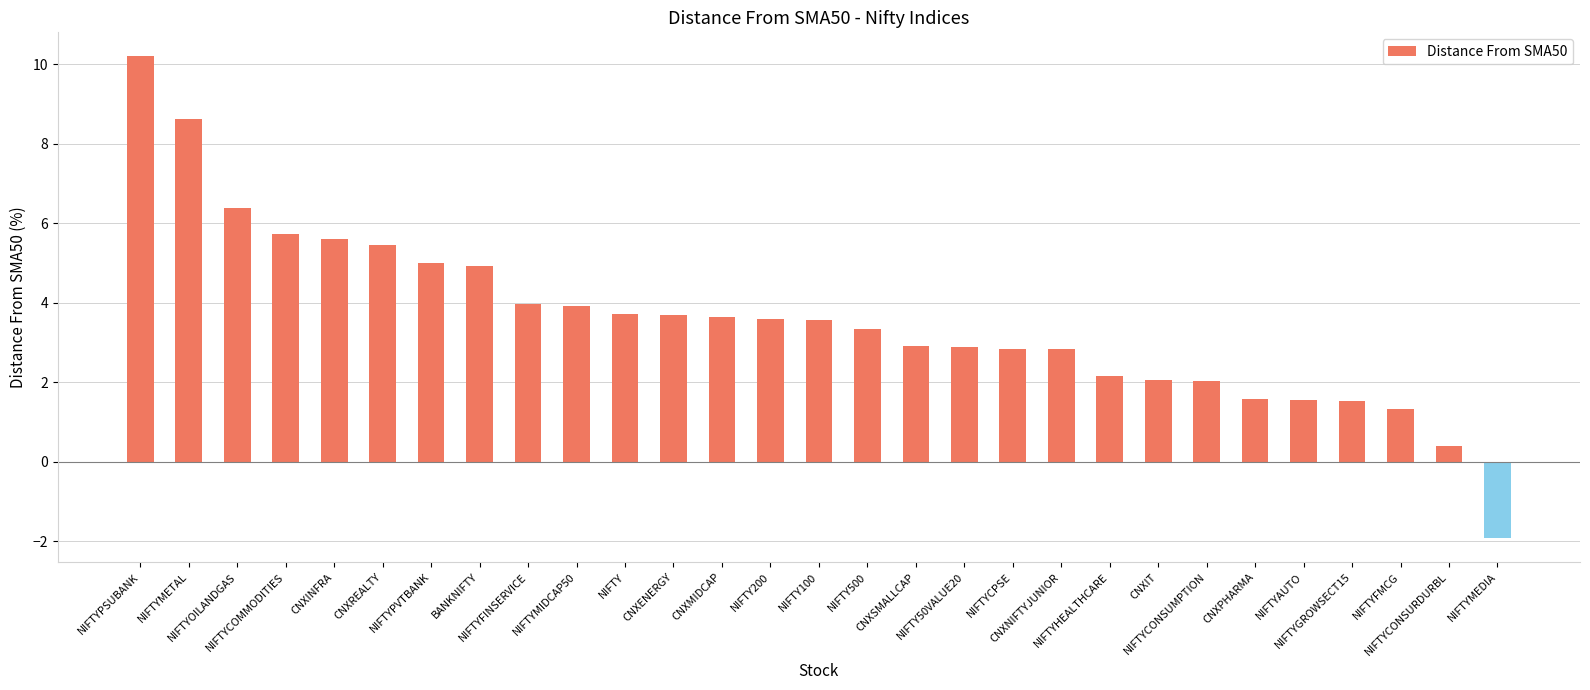

What is the difference between the second highest and second lowest values?

8.2